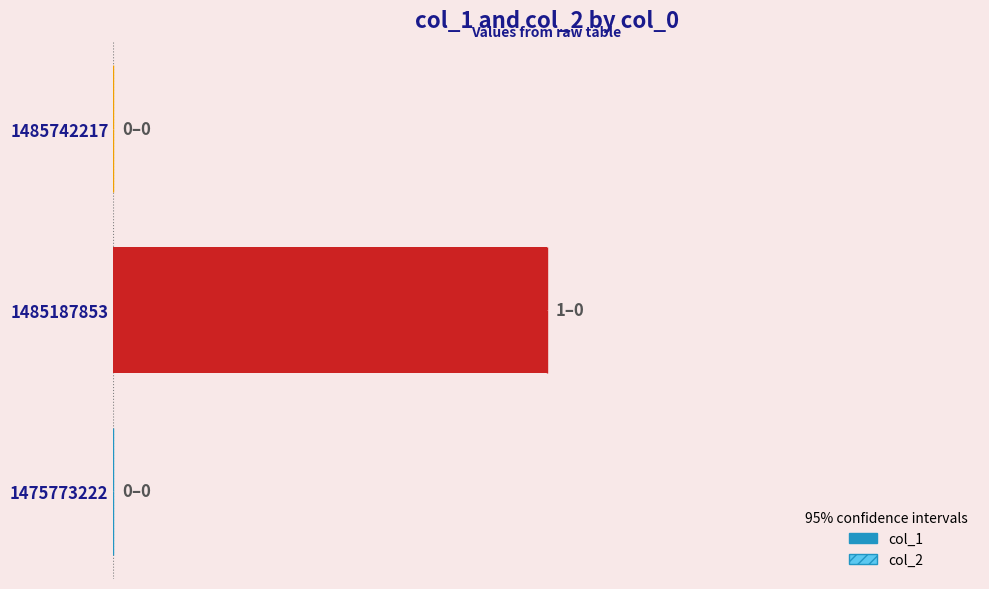

At which category is the sum across all series the highest?

1485187853